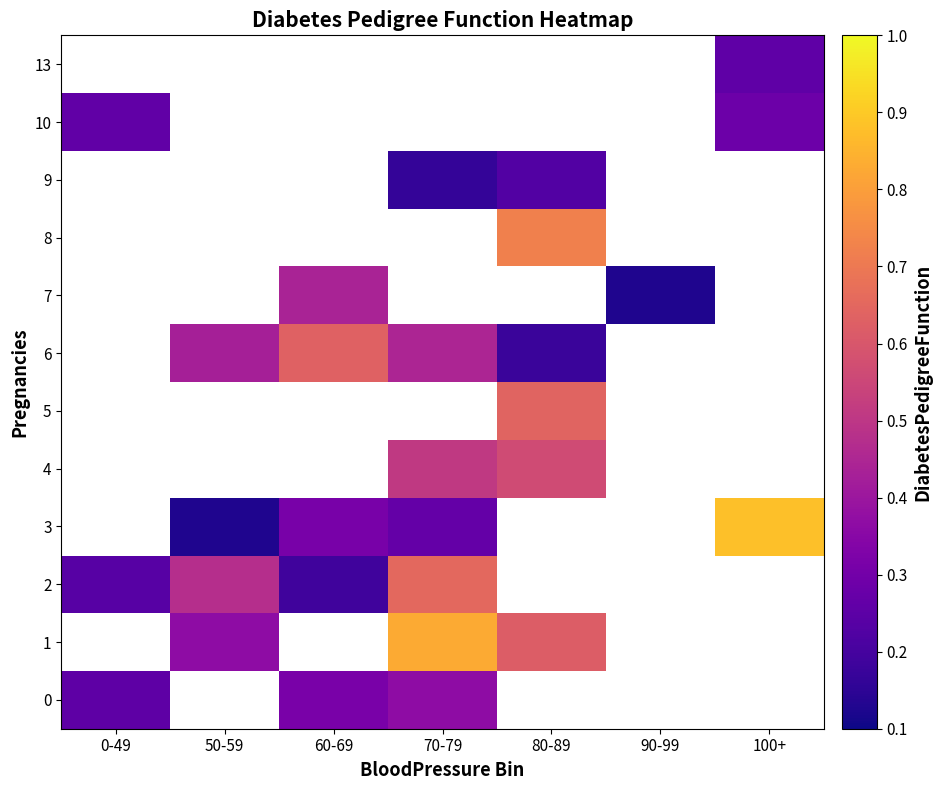

The value of 4 at 80-89 is 0.2. True or false?

False